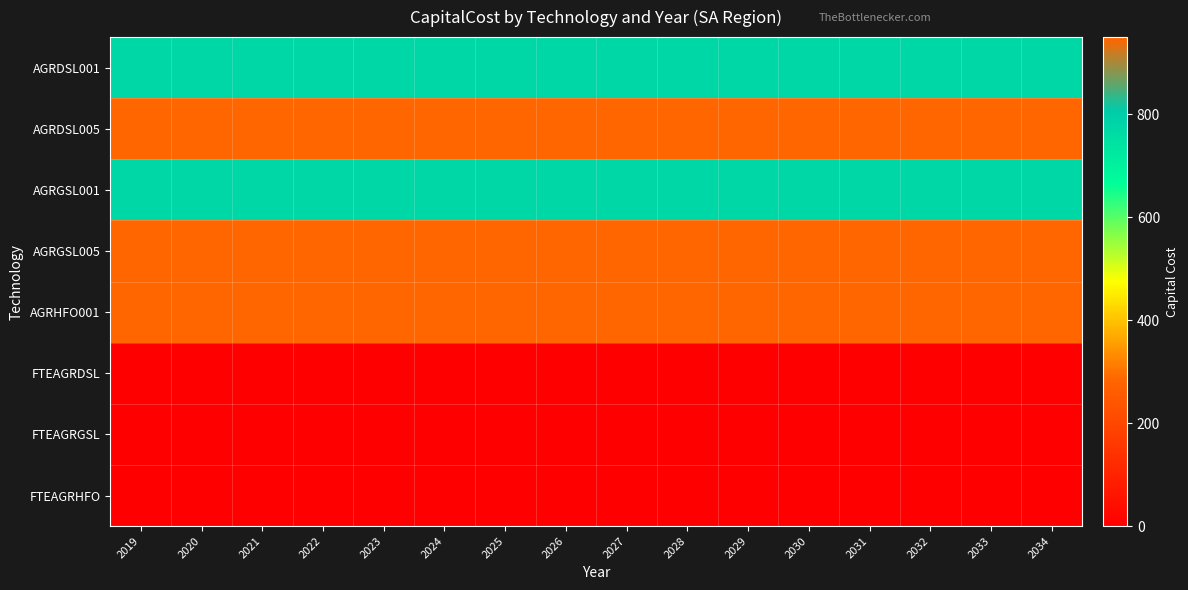

Reading left to right, list all the values displayed in this chart.

AGRDSL001: 2019=773.3	2020=773.3	2021=773.3	2022=773.3	2023=773.3	2024=773.3	2025=773.3	2026=773.3	2027=773.3	2028=773.3	2029=773.3	2030=773.3	2031=773.3	2032=773.3	2033=773.3	2034=773.3
AGRDSL005: 2019=950.0	2020=950.0	2021=950.0	2022=950.0	2023=950.0	2024=950.0	2025=950.0	2026=950.0	2027=950.0	2028=950.0	2029=950.0	2030=950.0	2031=950.0	2032=950.0	2033=950.0	2034=950.0
AGRGSL001: 2019=773.3	2020=773.3	2021=773.3	2022=773.3	2023=773.3	2024=773.3	2025=773.3	2026=773.3	2027=773.3	2028=773.3	2029=773.3	2030=773.3	2031=773.3	2032=773.3	2033=773.3	2034=773.3
AGRGSL005: 2019=950.0	2020=950.0	2021=950.0	2022=950.0	2023=950.0	2024=950.0	2025=950.0	2026=950.0	2027=950.0	2028=950.0	2029=950.0	2030=950.0	2031=950.0	2032=950.0	2033=950.0	2034=950.0
AGRHFO001: 2019=950.0	2020=950.0	2021=950.0	2022=950.0	2023=950.0	2024=950.0	2025=950.0	2026=950.0	2027=950.0	2028=950.0	2029=950.0	2030=950.0	2031=950.0	2032=950.0	2033=950.0	2034=950.0
FTEAGRDSL: 2019=0.0	2020=0.0	2021=0.0	2022=0.0	2023=0.0	2024=0.0	2025=0.0	2026=0.0	2027=0.0	2028=0.0	2029=0.0	2030=0.0	2031=0.0	2032=0.0	2033=0.0	2034=0.0
FTEAGRGSL: 2019=0.0	2020=0.0	2021=0.0	2022=0.0	2023=0.0	2024=0.0	2025=0.0	2026=0.0	2027=0.0	2028=0.0	2029=0.0	2030=0.0	2031=0.0	2032=0.0	2033=0.0	2034=0.0
FTEAGRHFO: 2019=0.0	2020=0.0	2021=0.0	2022=0.0	2023=0.0	2024=0.0	2025=0.0	2026=0.0	2027=0.0	2028=0.0	2029=0.0	2030=0.0	2031=0.0	2032=0.0	2033=0.0	2034=0.0